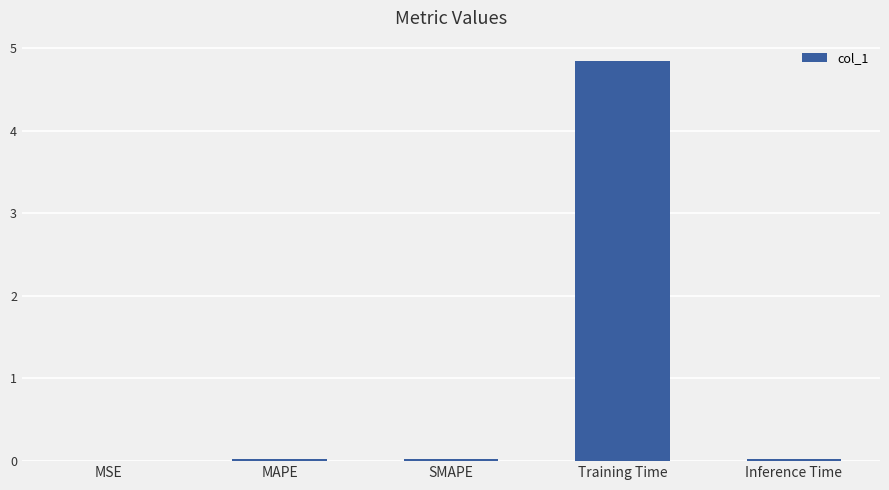

What is the sum of all values?

4.9